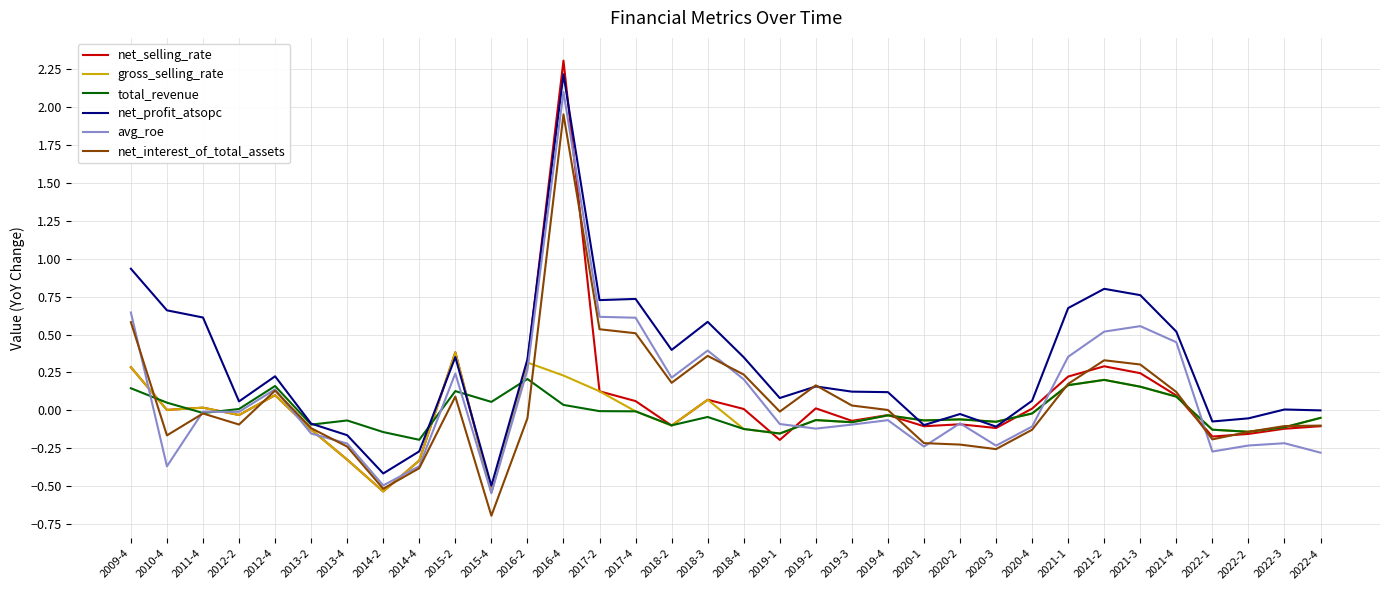

In net_profit_atsopc, how many points are higher than both neighbors (excluding endpoints)?

9